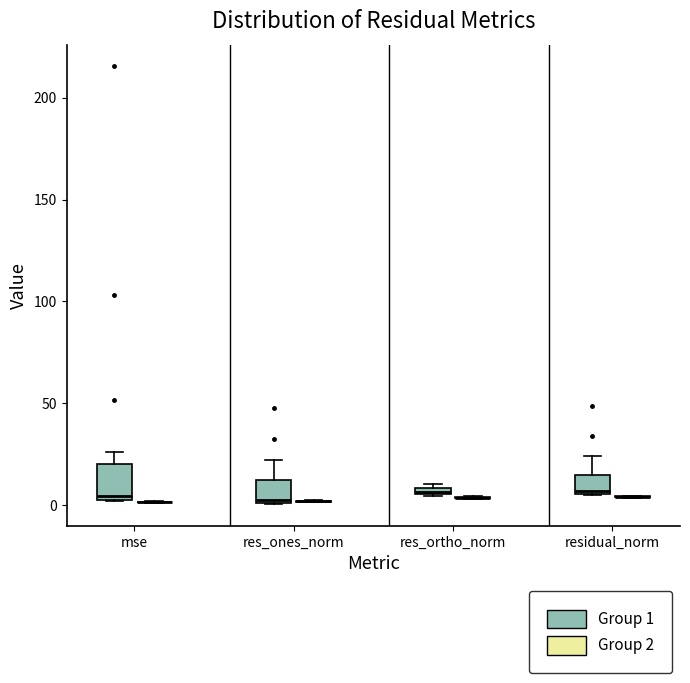

Comparing the boxes themselves (not the whiskers), which one is the tallest?

mse (Group 1)